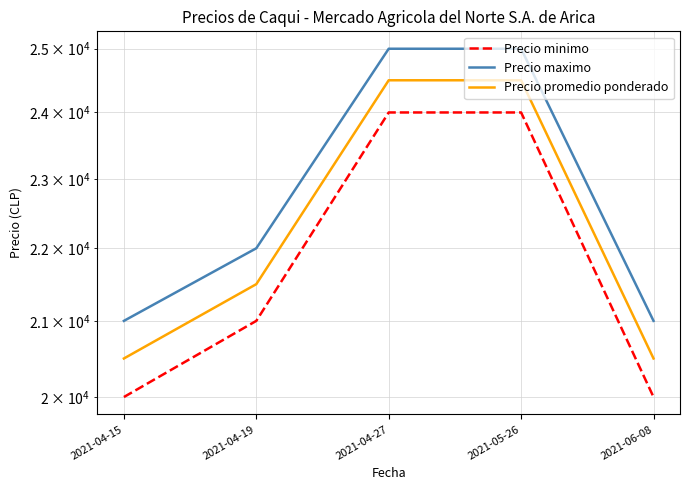

Between 2021-04-15 and 2021-04-19, which series saw the biggest shift?

Precio minimo